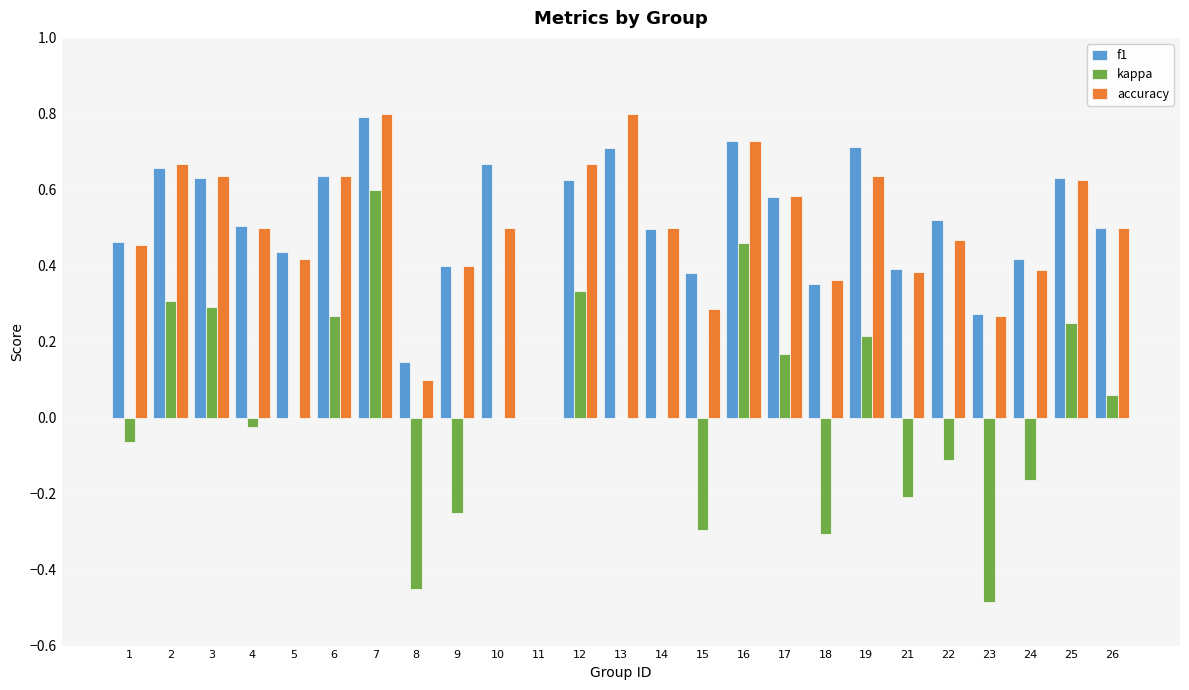

What is the sum of all accuracy values?

12.3